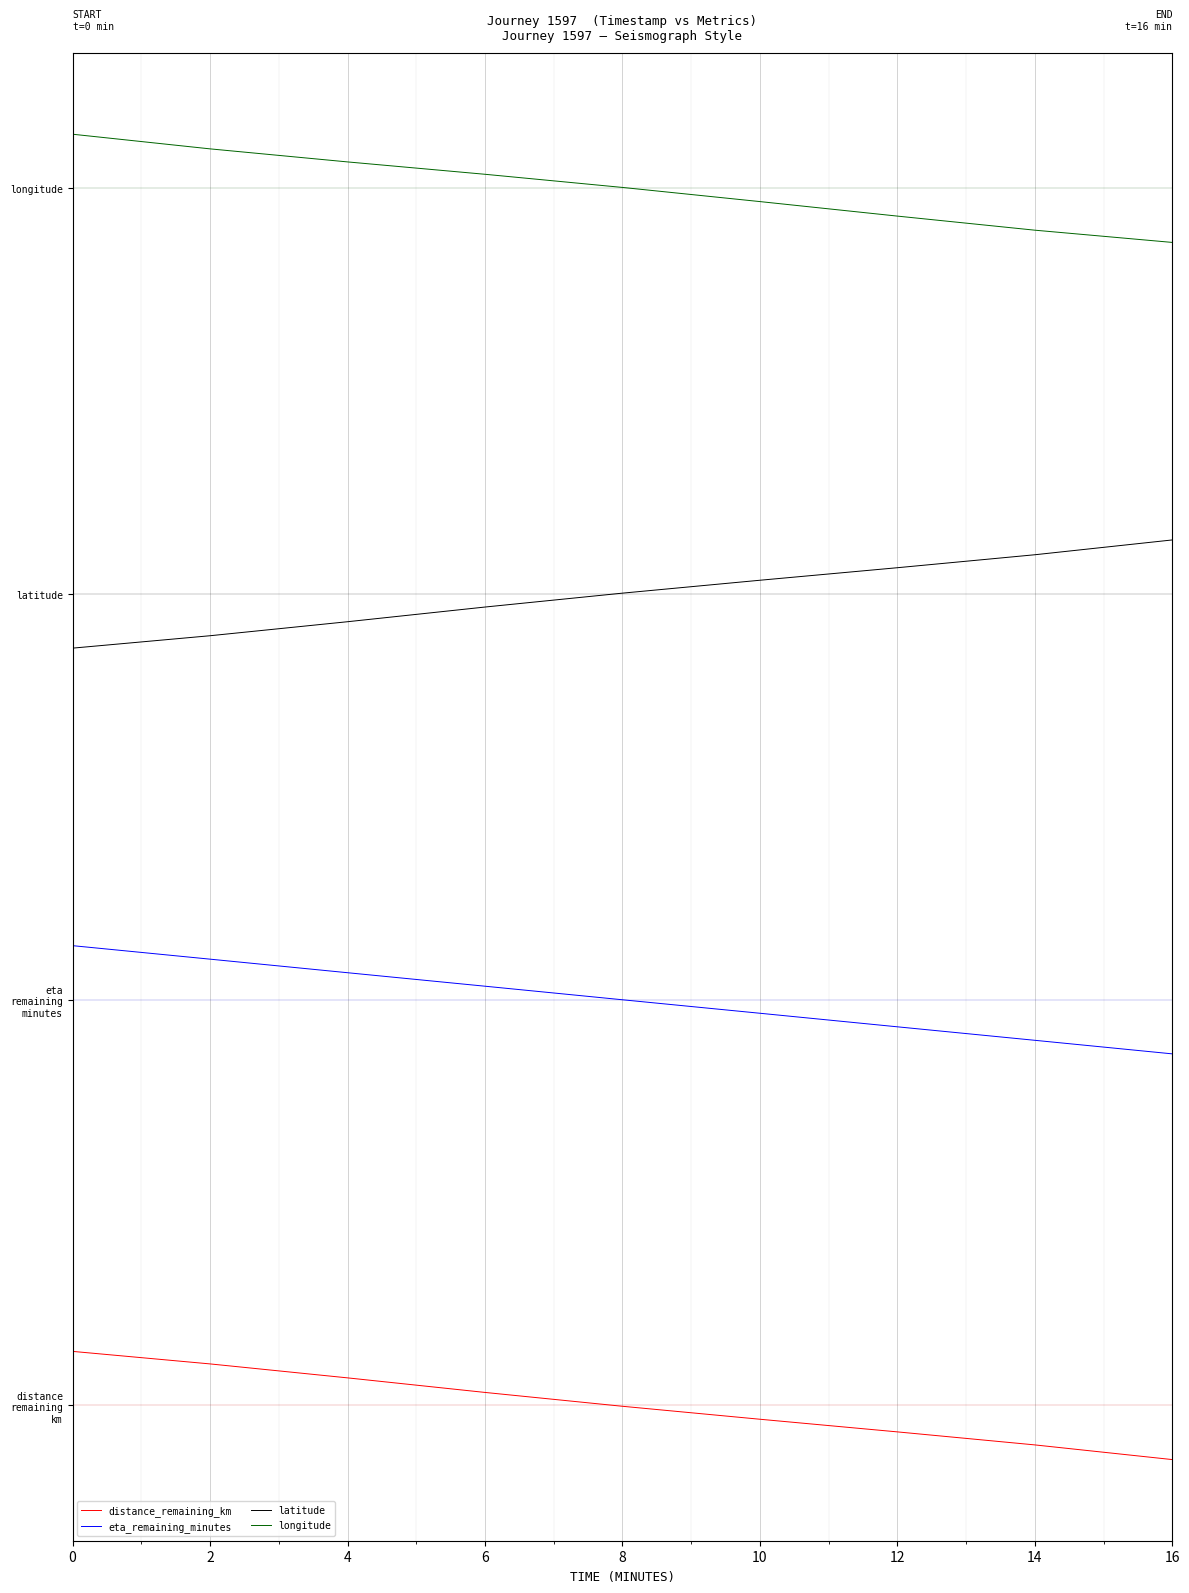

Reading left to right, extract all data points from this chart.

distance_remaining_km: 0=0.4	2=0.3	4=0.2	6=0.1	8=-0.0	10=-0.1	12=-0.2	14=-0.3	16=-0.4
eta_remaining_minutes: 0=3.4	2=3.3	4=3.2	6=3.1	8=3.0	10=2.9	12=2.8	14=2.7	16=2.6
latitude: 0=5.6	2=5.7	4=5.8	6=5.9	8=6.0	10=6.1	12=6.2	14=6.3	16=6.4
longitude: 0=9.4	2=9.3	4=9.2	6=9.1	8=9.0	10=8.9	12=8.8	14=8.7	16=8.6